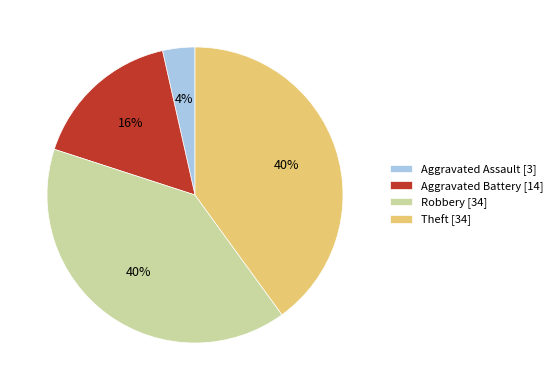

Is Robbery the majority of the pie?

No